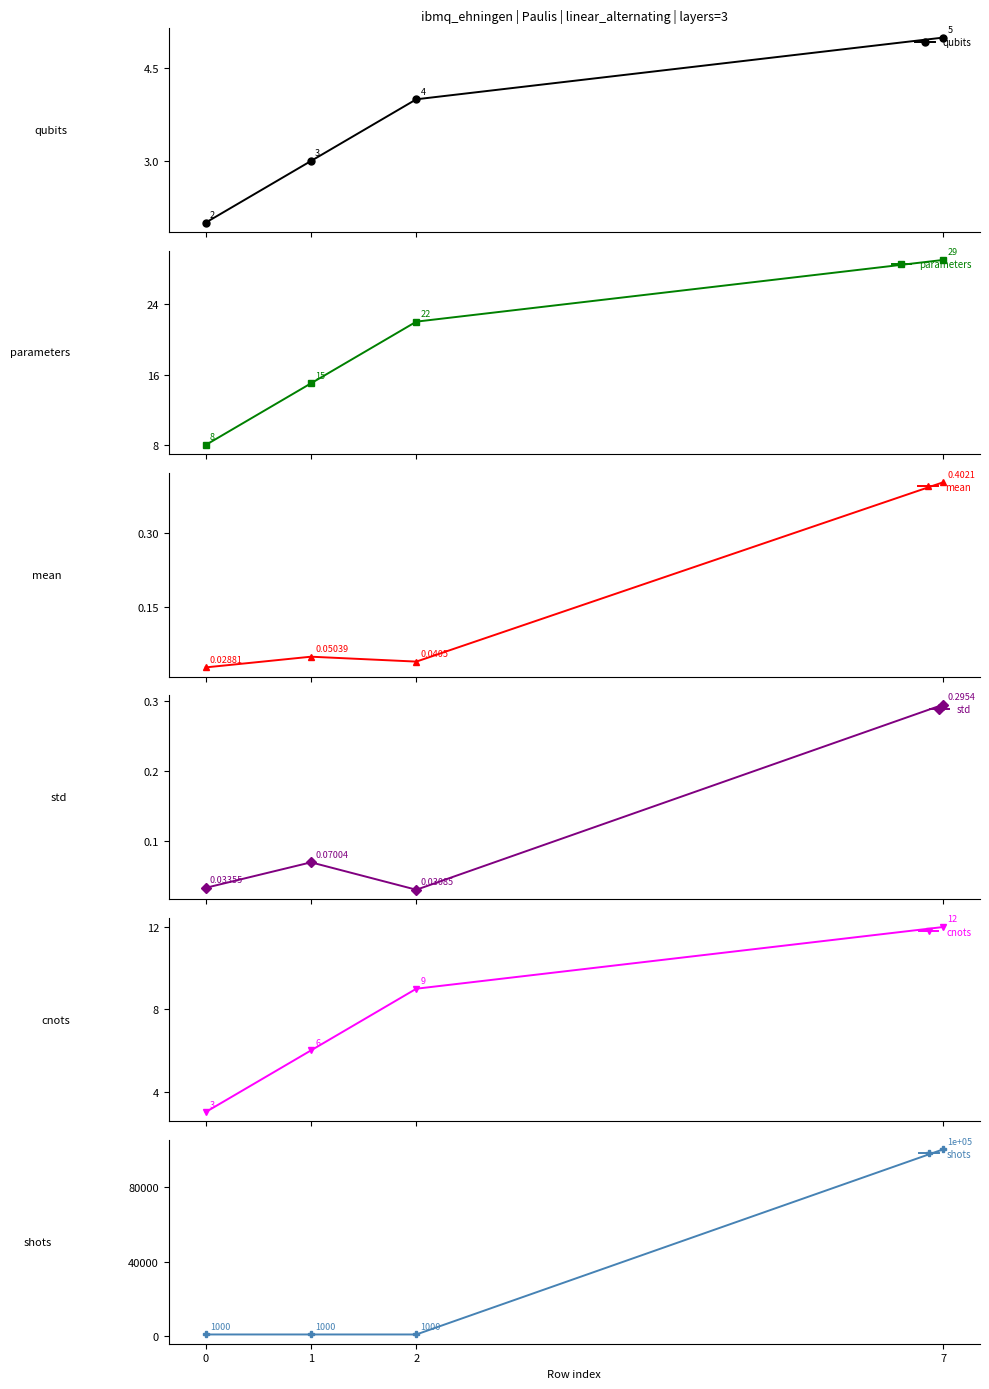

At how many categories does at least one series exceed 2102?

1